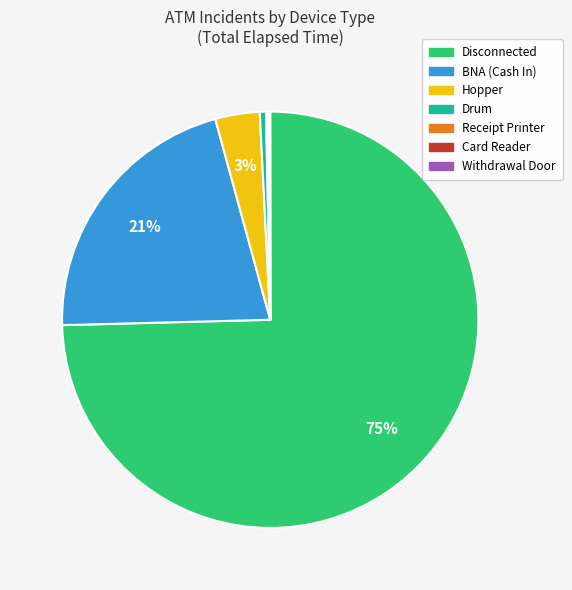

To the nearest percent, what is the average slice percentage?

14%